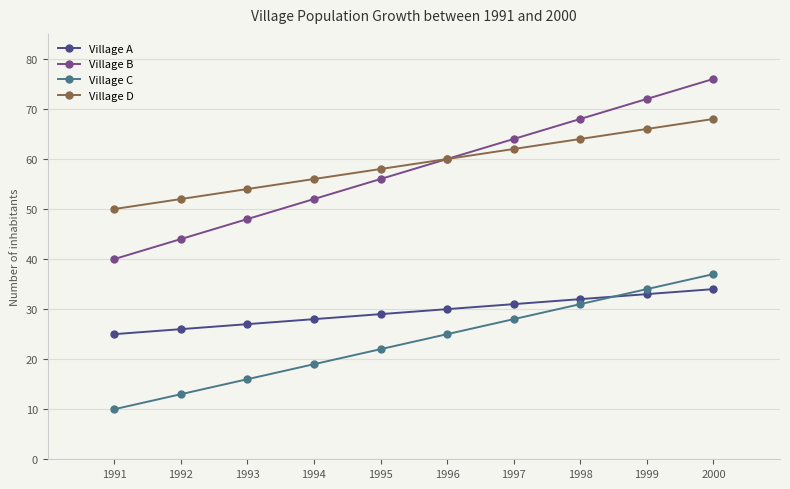

True or false: Village B has a value of 64 at 1997.

True